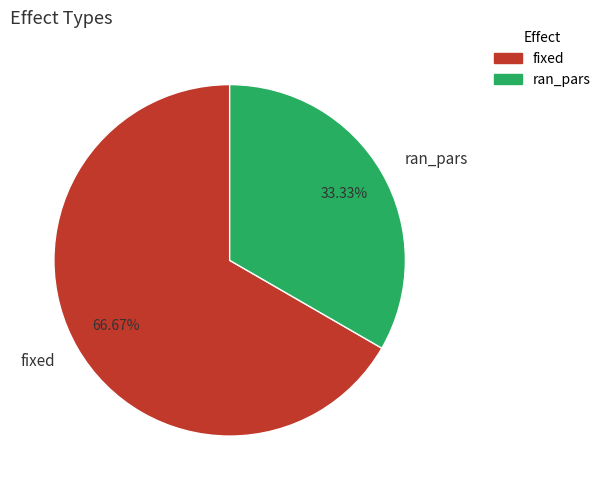

Count the number of slices in the pie.

2